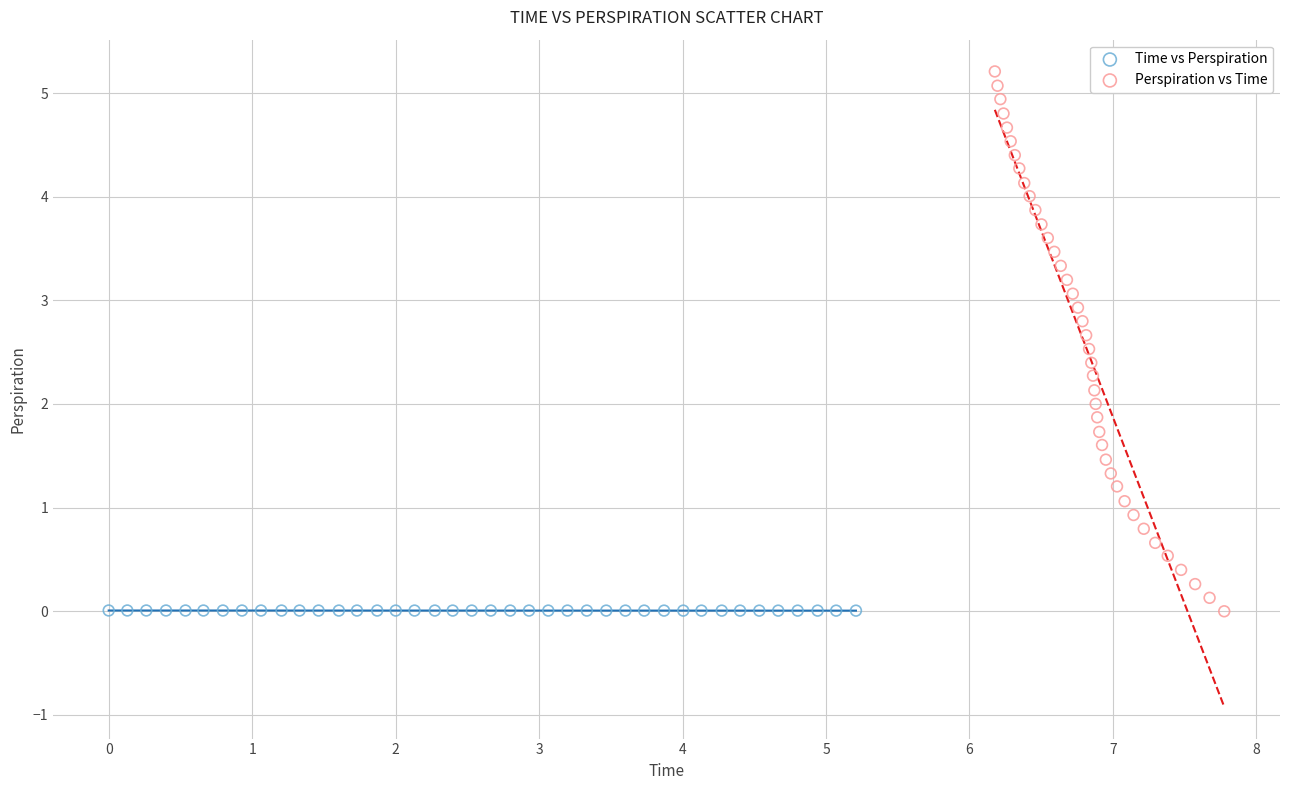

Which series has the largest Y range (max minus min)?

Perspiration vs Time